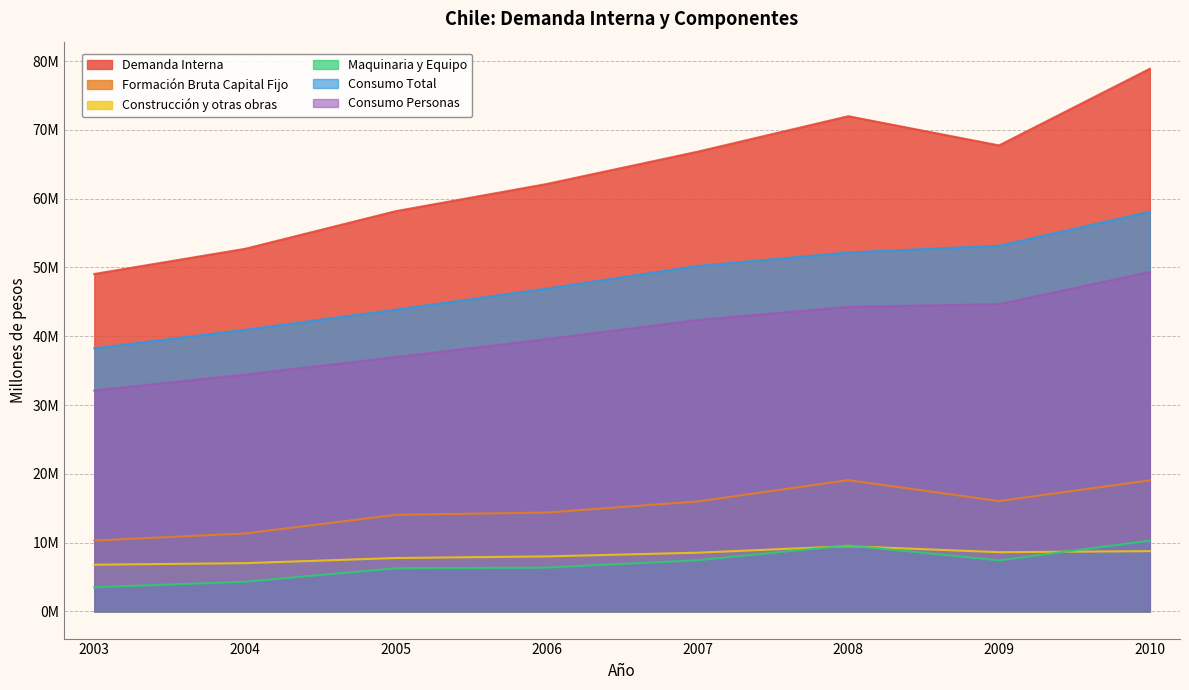

How many lines are shown in the chart?

6